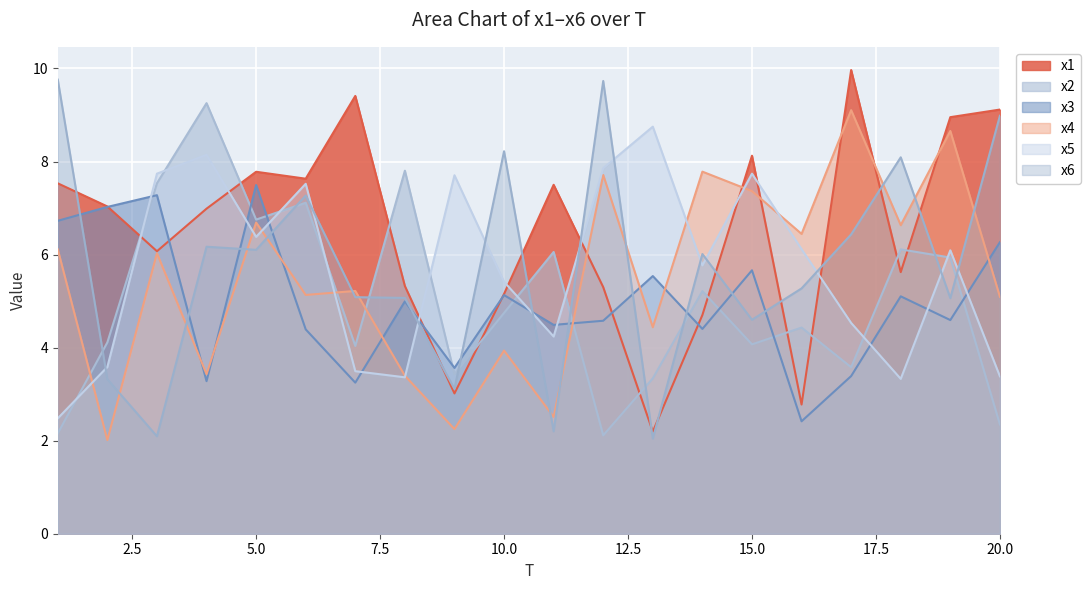

The value of x4 at 13 is 7.9. True or false?

False